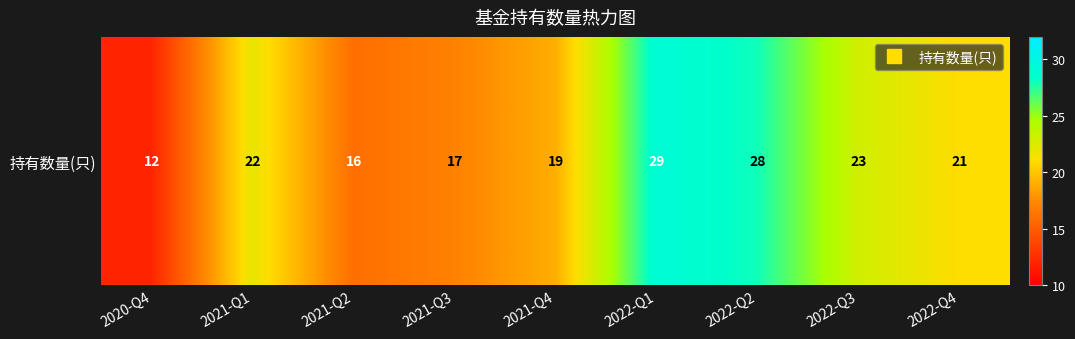

What is the greatest value displayed?

29